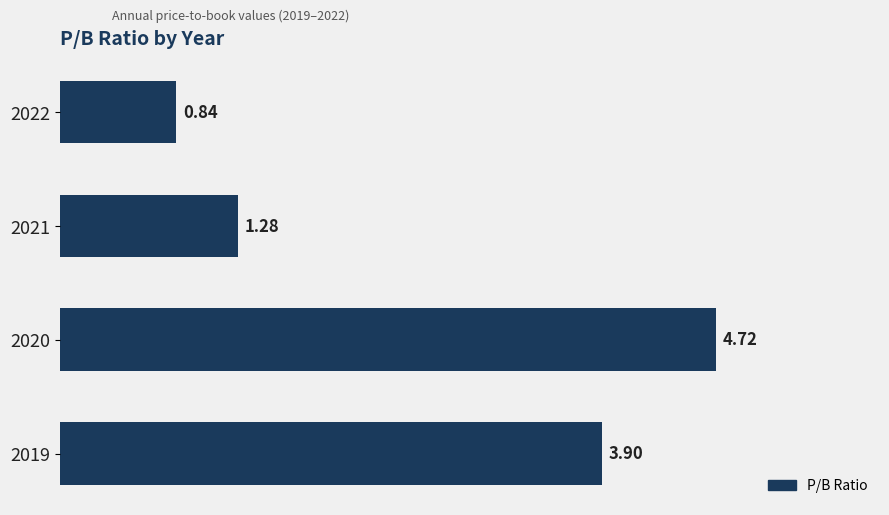

What is the sum of all values?

10.7